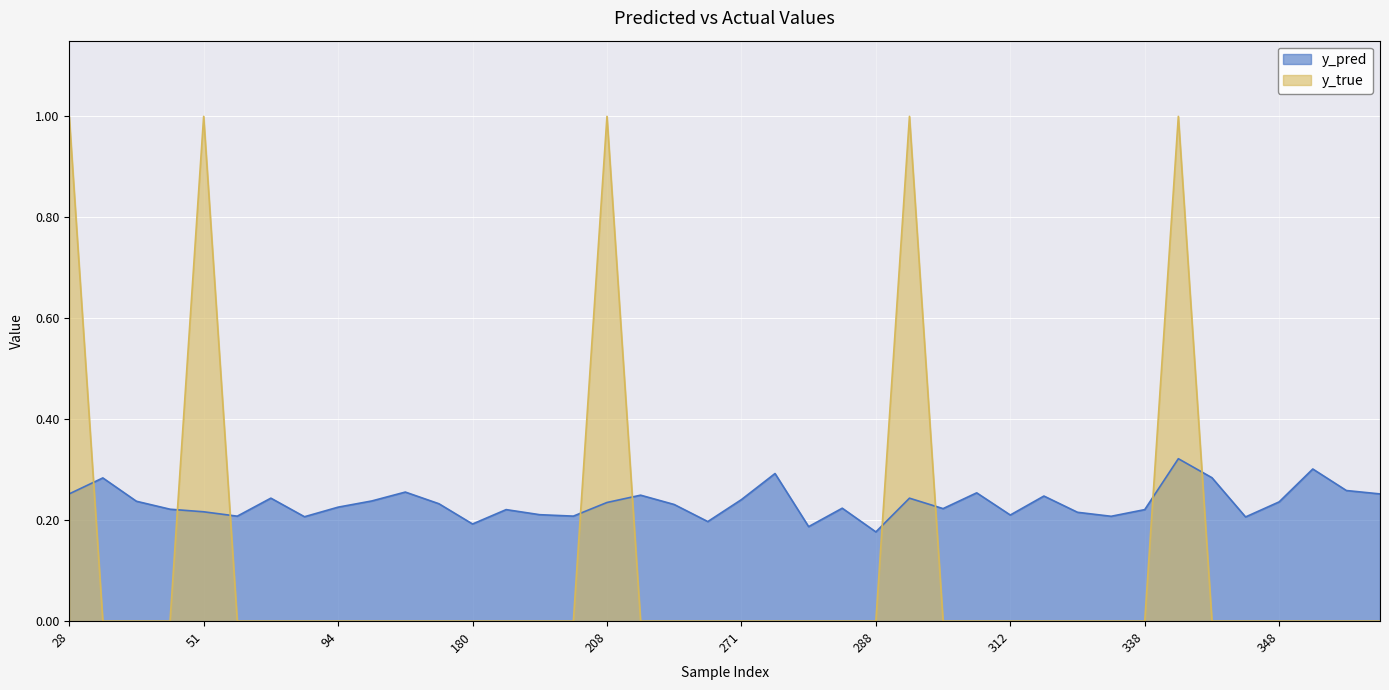

Is it true that y_true equals 0.6 at 316?

False